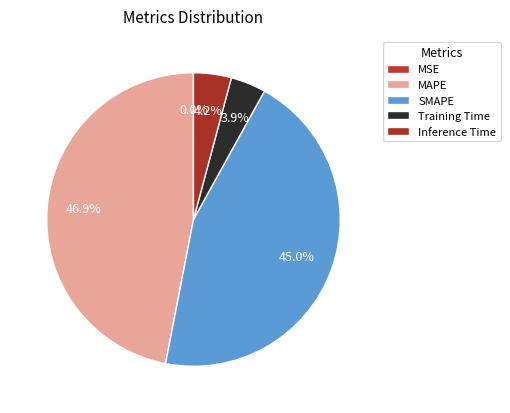

The MSE slice represents 6% of the pie. True or false?

False